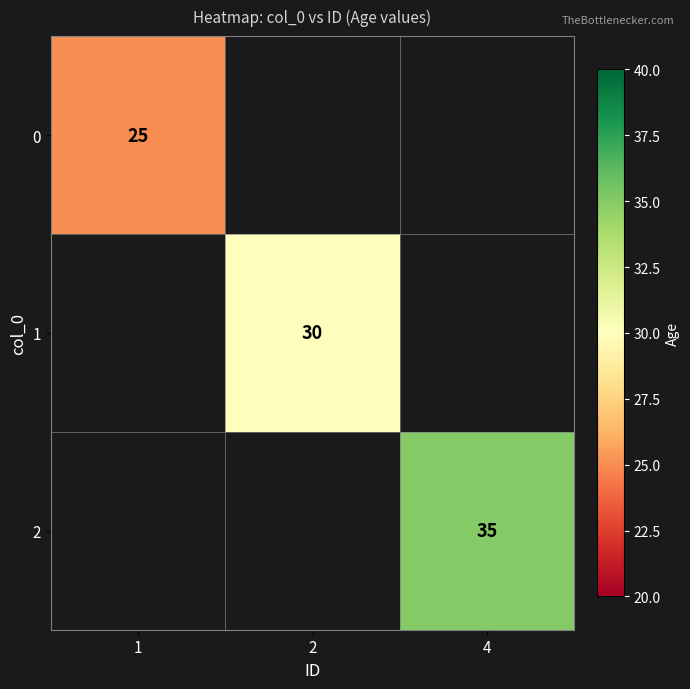

True or false: 1 has a value of 17 at 2.

False